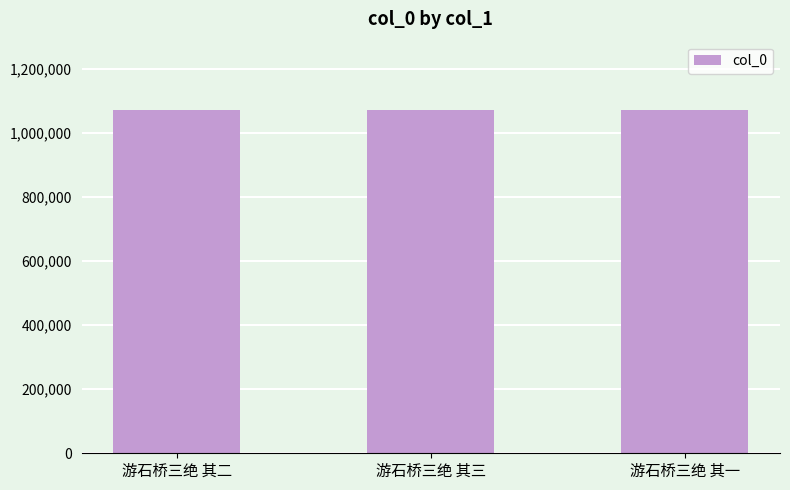

What value does the data have at 游石桥三绝 其三?

1071018